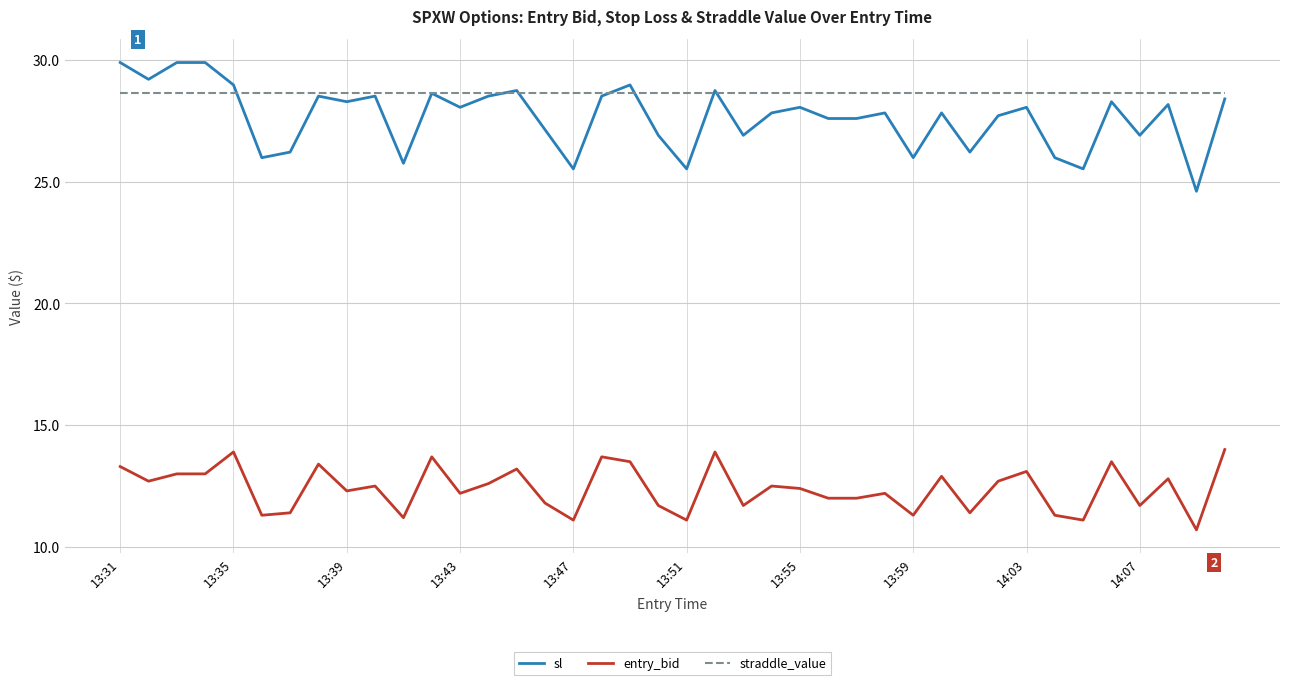

What is the maximum value shown in the chart?

29.9